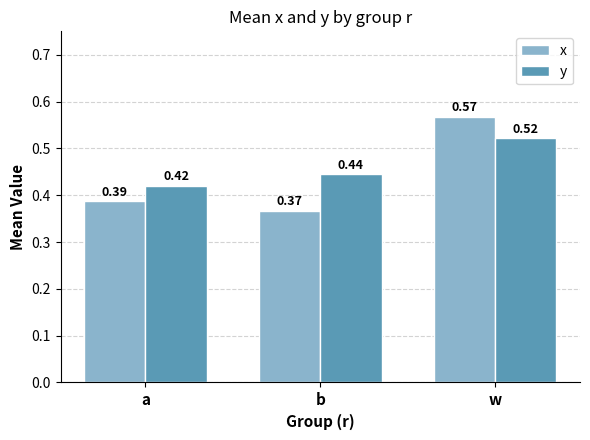

Where is x nearest to the value 0?

b